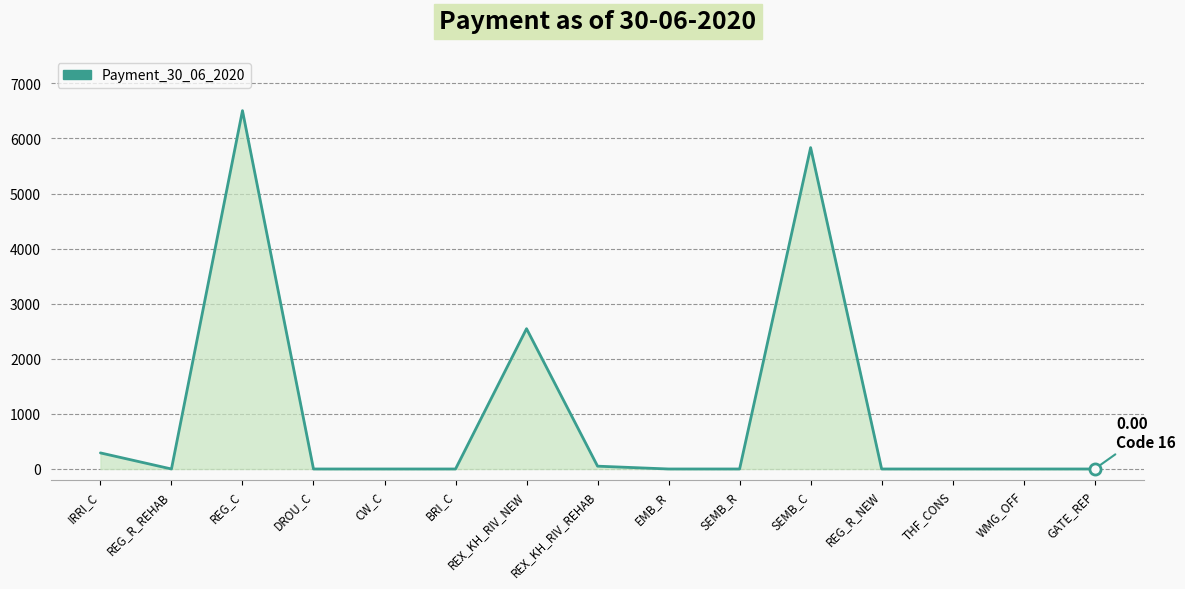

What is the average value?

1015.1